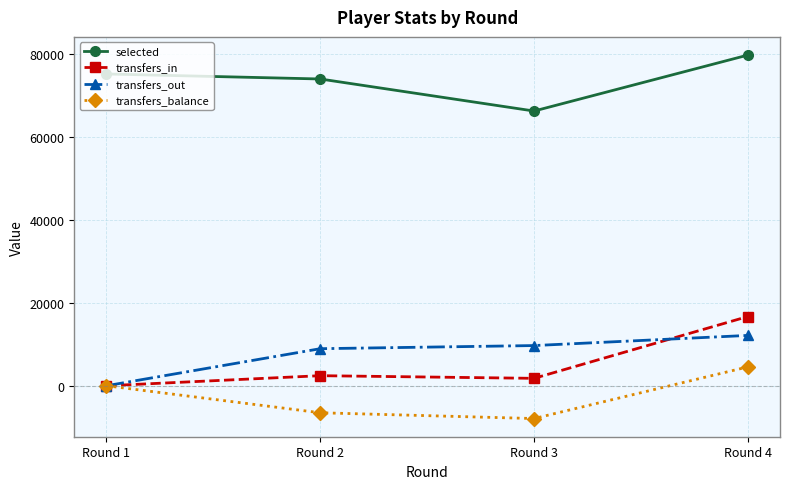

What is the average value of the transfers_in series?

5224